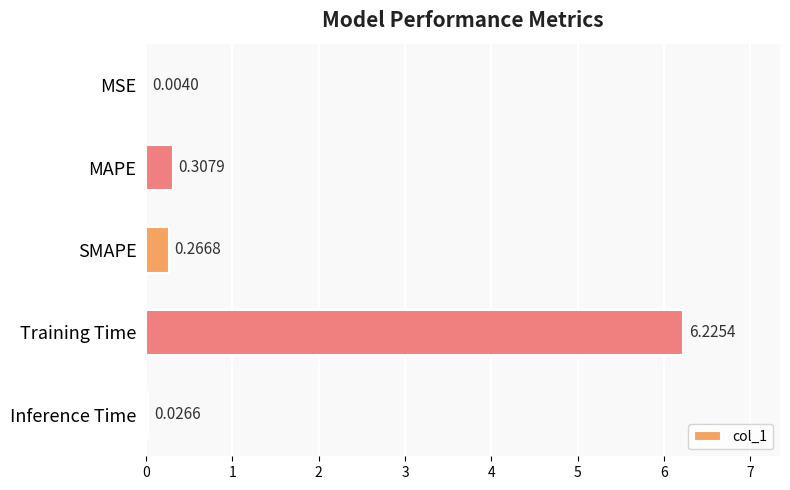

What is the sum of all values?

6.8